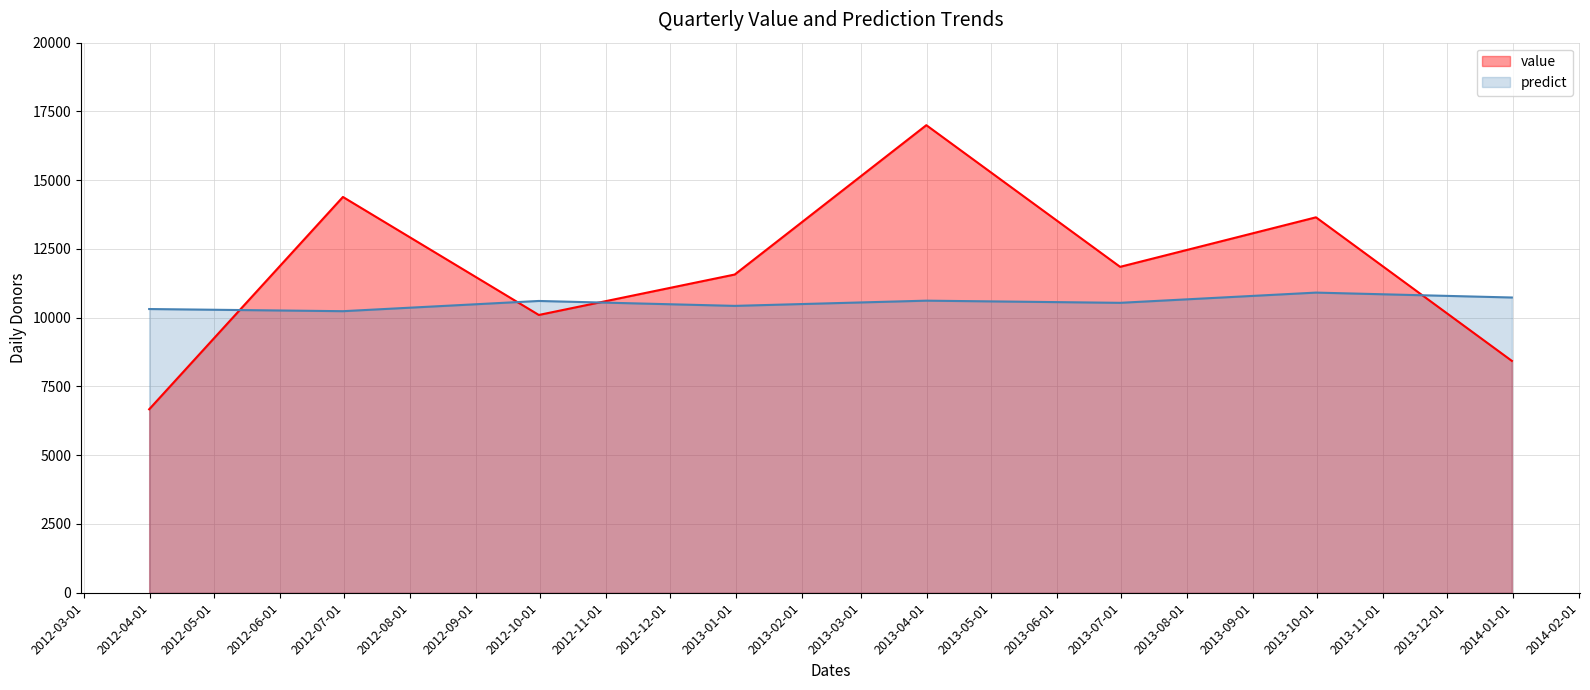

At which category does the chart reach its peak across all series?

2013-03-31 12:00:00